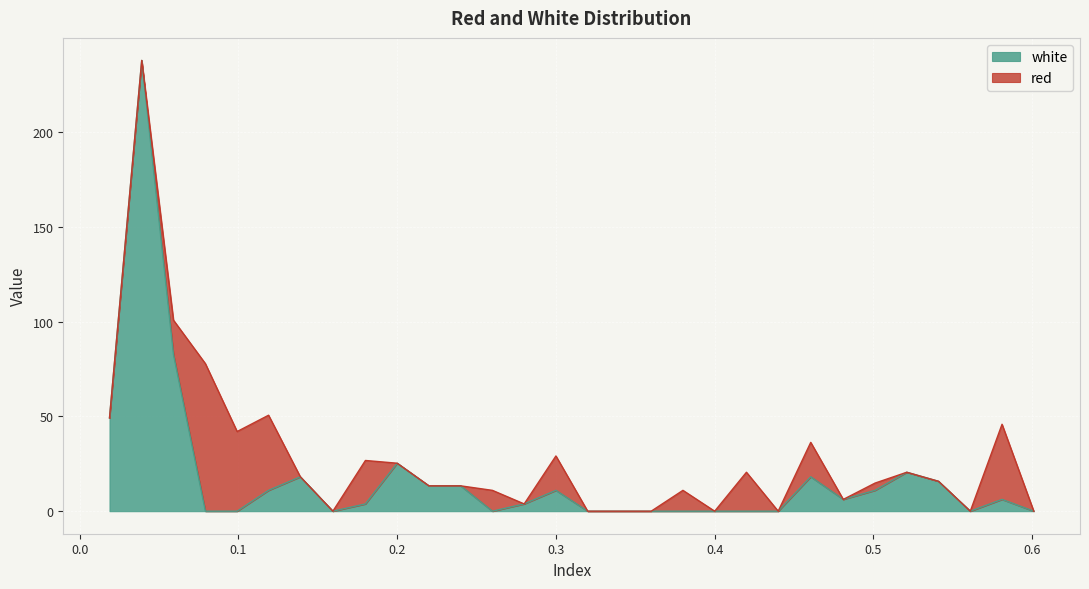

Rank the categories by value from highest to lowest.

0.0391, 0.0591, 0.0188, 0.2, 0.521, 0.139, 0.4605, 0.541, 0.22, 0.24, 0.119, 0.3, 0.501, 0.481, 0.581, 0.18, 0.28, 0.0792, 0.0992, 0.1595, 0.26, 0.32, 0.34, 0.36, 0.38, 0.4, 0.42, 0.44, 0.561, 0.601